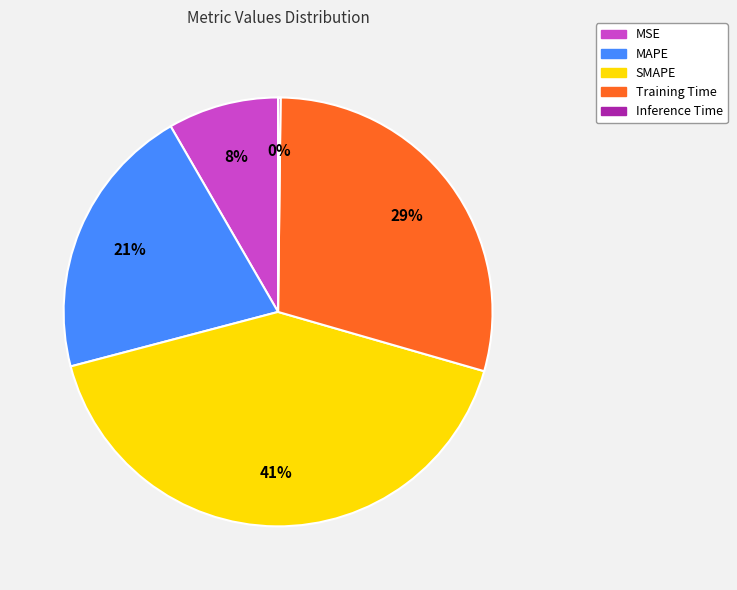

To the nearest percent, what is the difference between the MSE and Training Time slice percentages?

21%